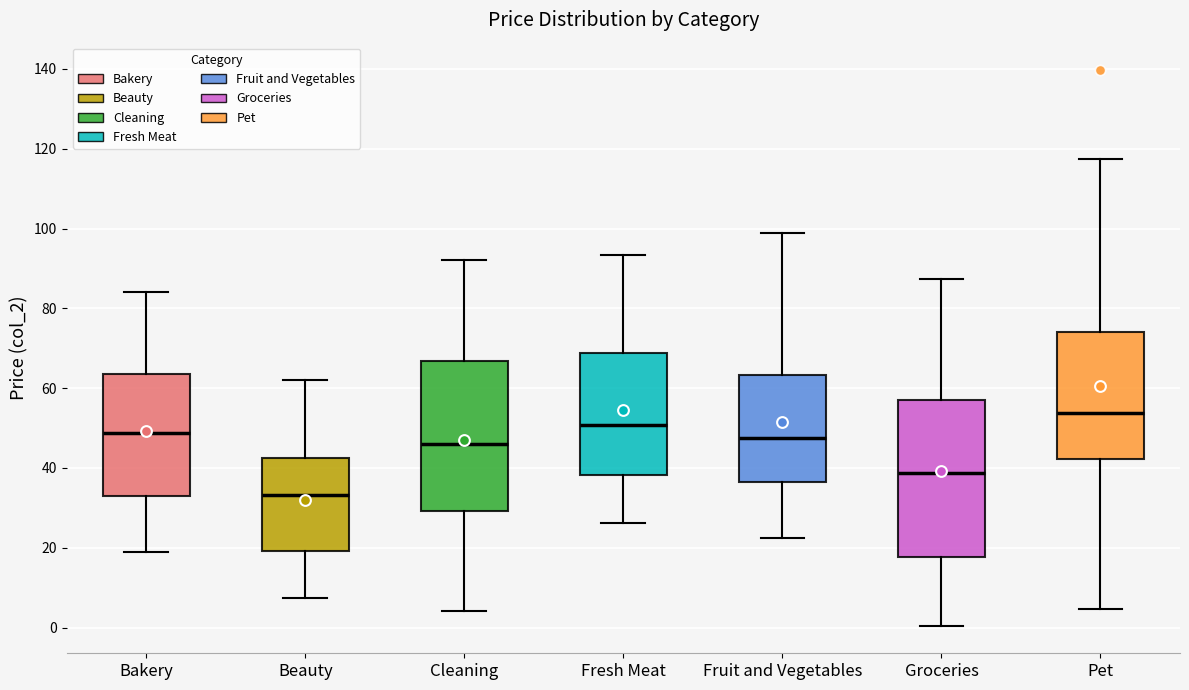

Reading left to right, transcribe this box plot: for each box, give where its median line is, the range the box spans, and where its two whiskers end, as read against the y-axis. The values are not printed on the chart, so give them approximately, as read against the axis.

Bakery: median 48, box 32 to 64, whiskers 18 to 84
Beauty: median 34, box 20 to 42, whiskers 8 to 62
Cleaning: median 46, box 30 to 66, whiskers 4 to 92
Fresh Meat: median 50, box 38 to 68, whiskers 26 to 94
Fruit and Vegetables: median 48, box 36 to 64, whiskers 22 to 98
Groceries: median 38, box 18 to 58, whiskers 0 to 88
Pet: median 54, box 42 to 74, whiskers 4 to 118